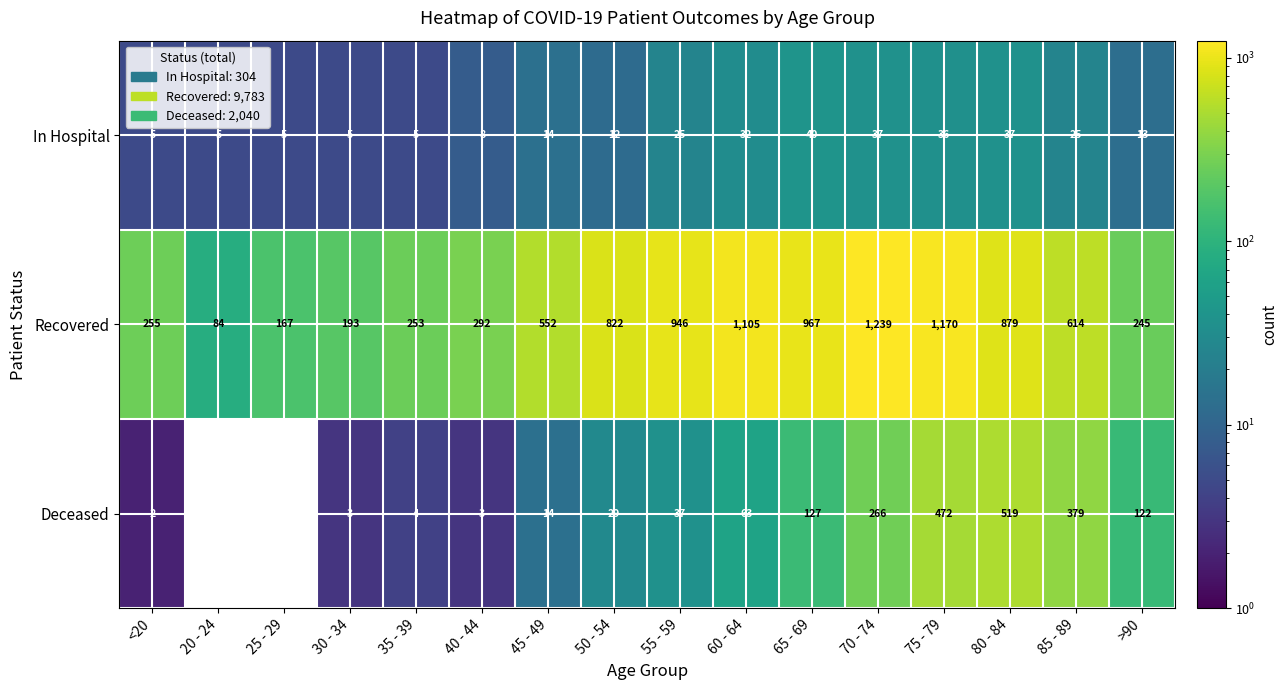

Is the value of In Hospital at 25 - 29 greater than the value of Recovered at 30 - 34?

No